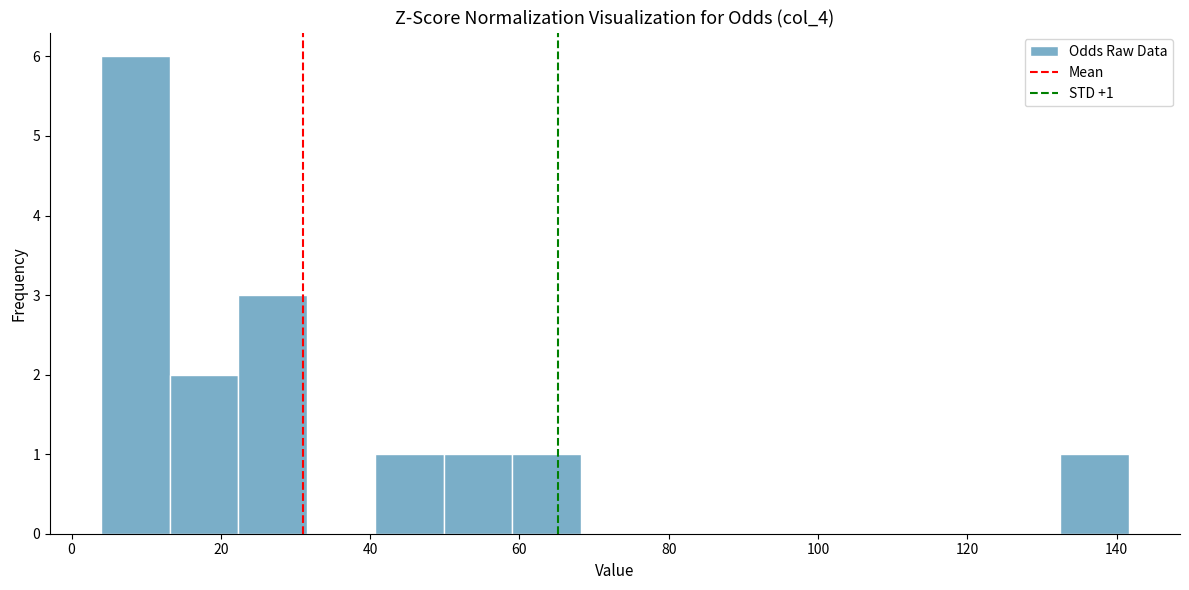

Over which range of the x-axis is the bar tallest?

4 to 14